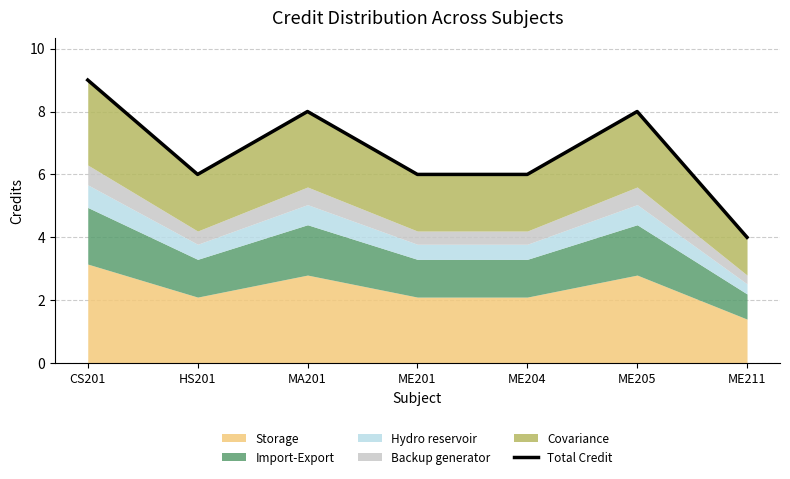

What is the label of the 4th point from the right?

ME201